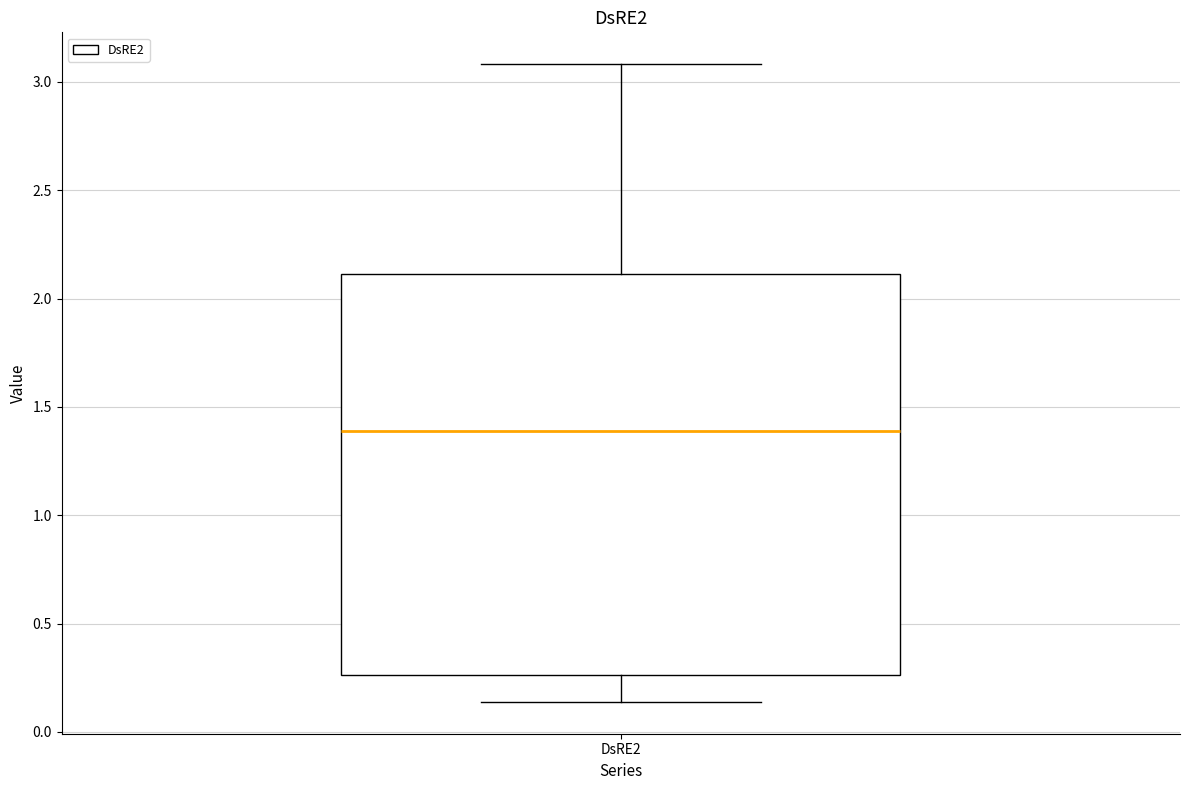

Where does the lower whisker of the box for DsRE2 end on the y-axis? The values are not printed on the chart, so give them approximately, as read against the axis.

0.15